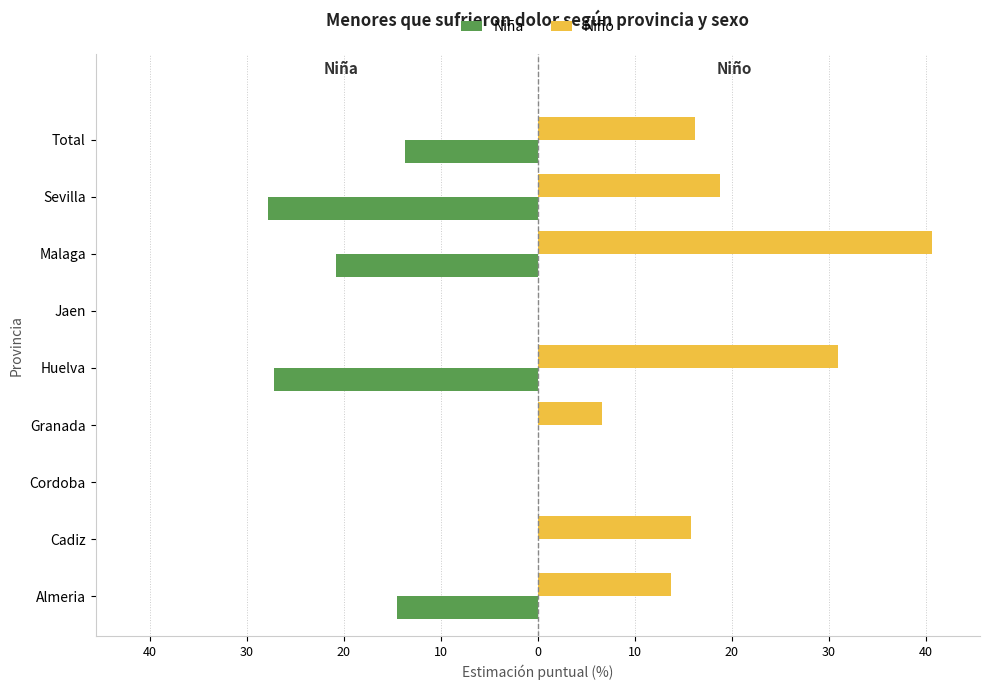

What are all the series names shown in the legend?

Niña, Niño